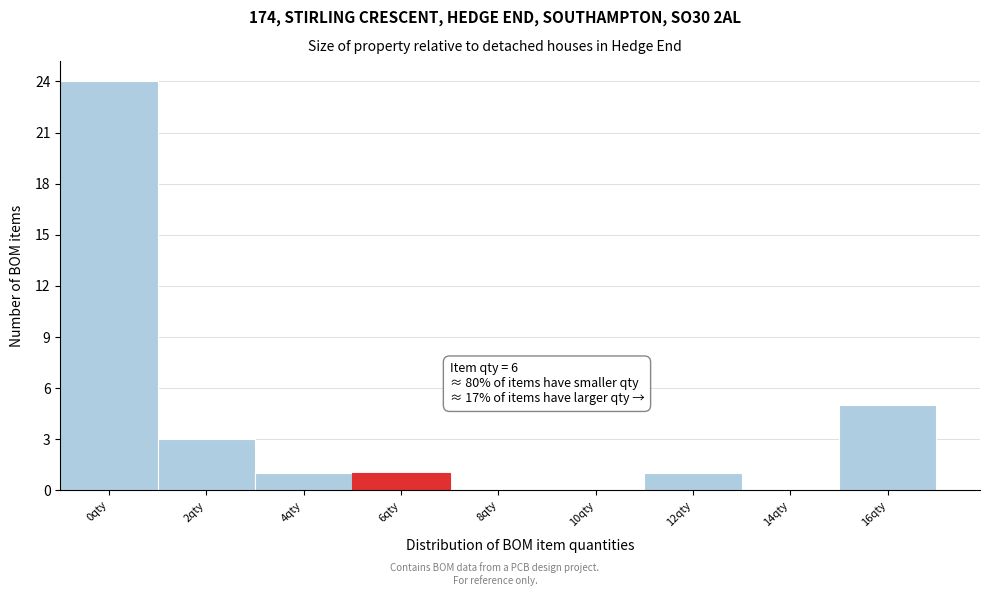

Reading left to right, what are all the values shown in this chart?

0qty=24	2qty=3	4qty=1	6qty=1	8qty=0	10qty=0	12qty=1	14qty=0	16qty=5